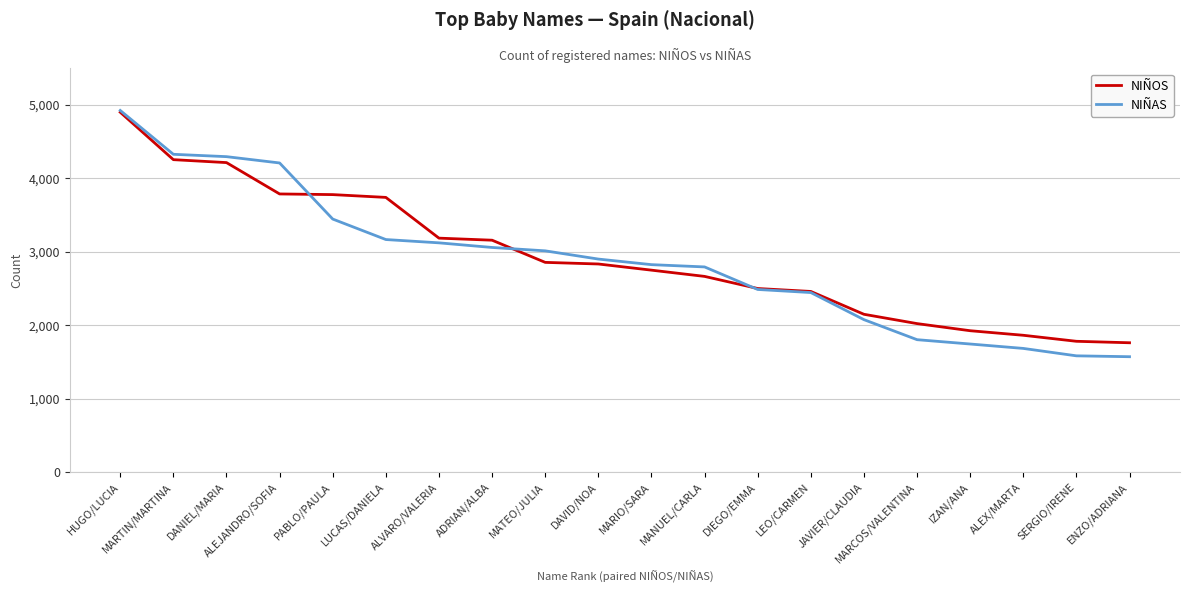

Which series has the largest total across all categories?

NIÑOS